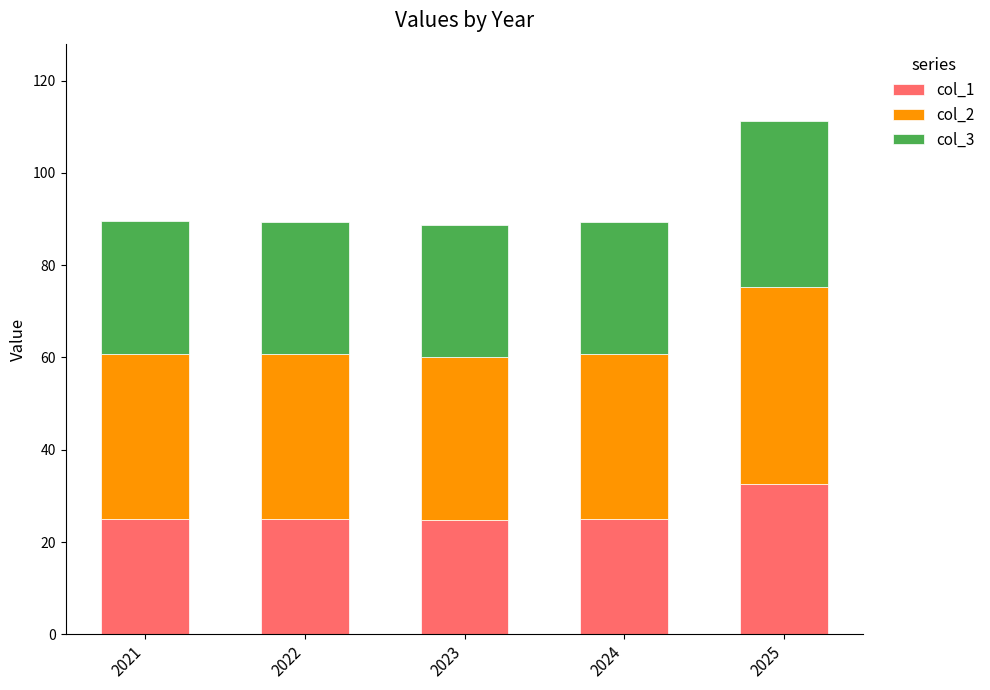

What is the total value across all series at 2023?

88.6